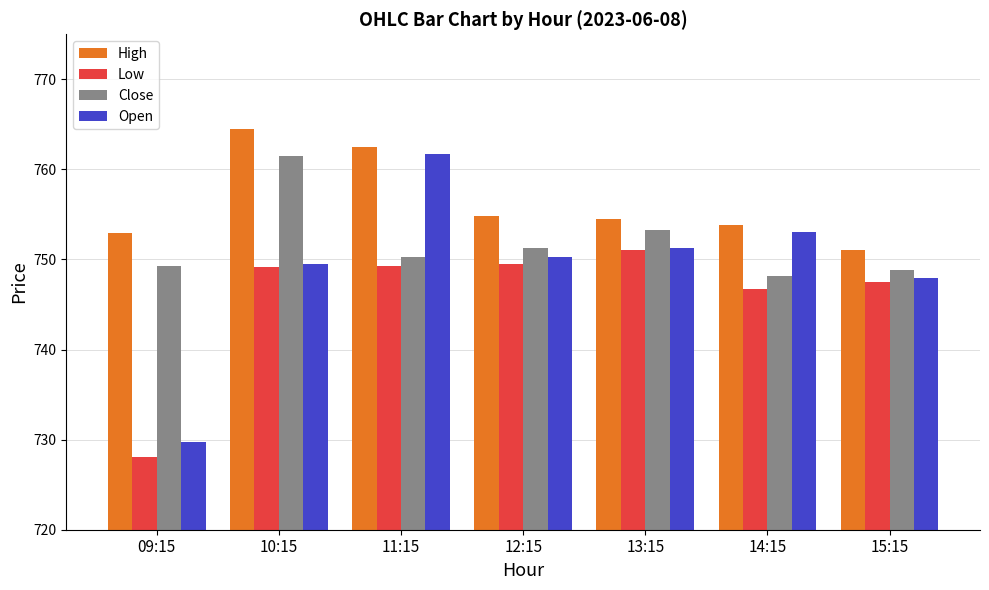

What is the minimum value shown in the chart?

728.1